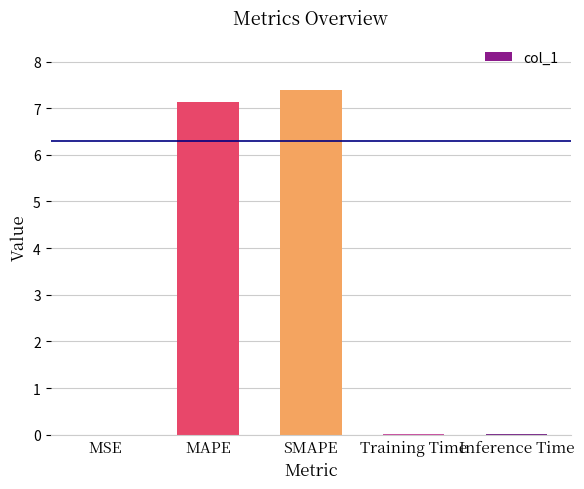

Is it true that the value at MSE is 0.0?

True